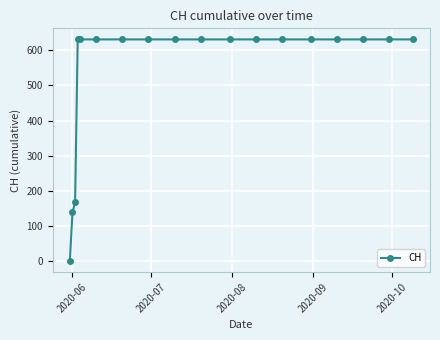

Reading right to left, list all the values displayed in this chart.

631	631	631	631	631	631	631	631	631	631	631	631	631	631	631	167	139	0